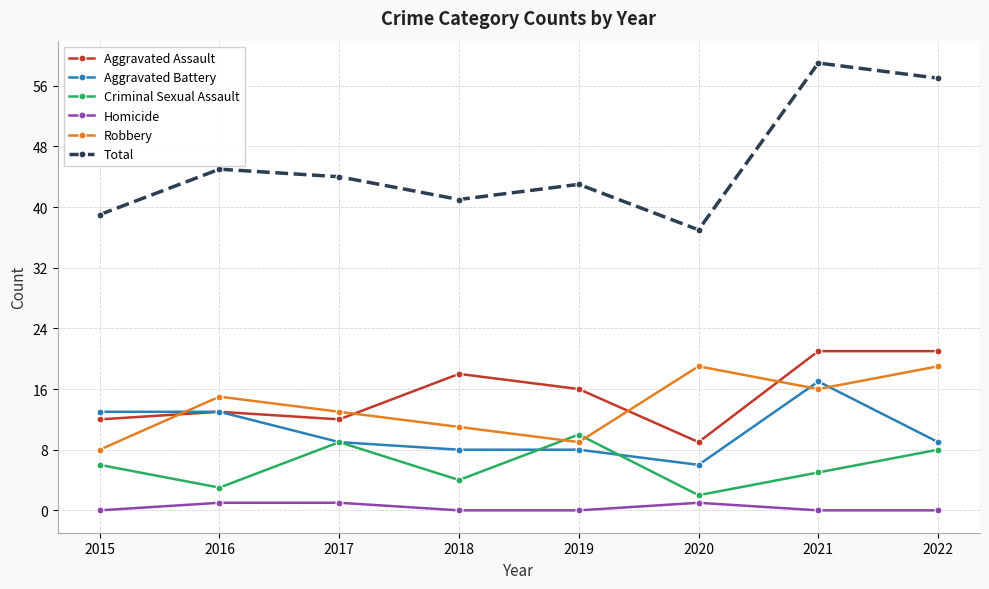

What is the minimum value for Total?

37